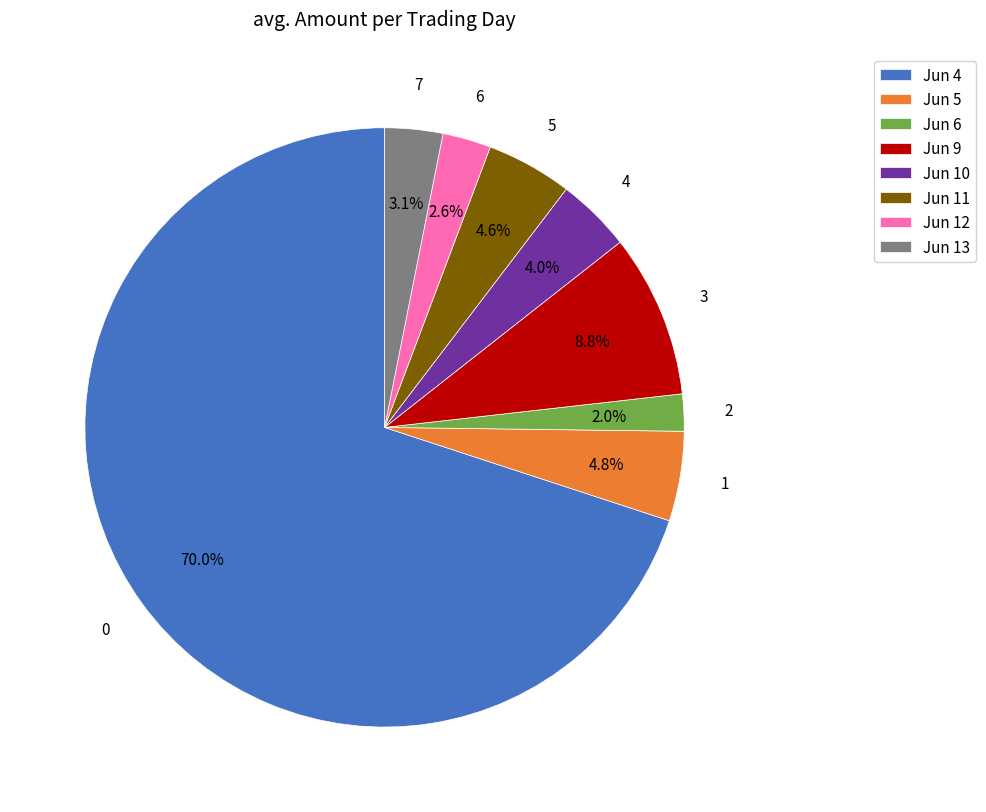

How many slices are in this pie chart?

8